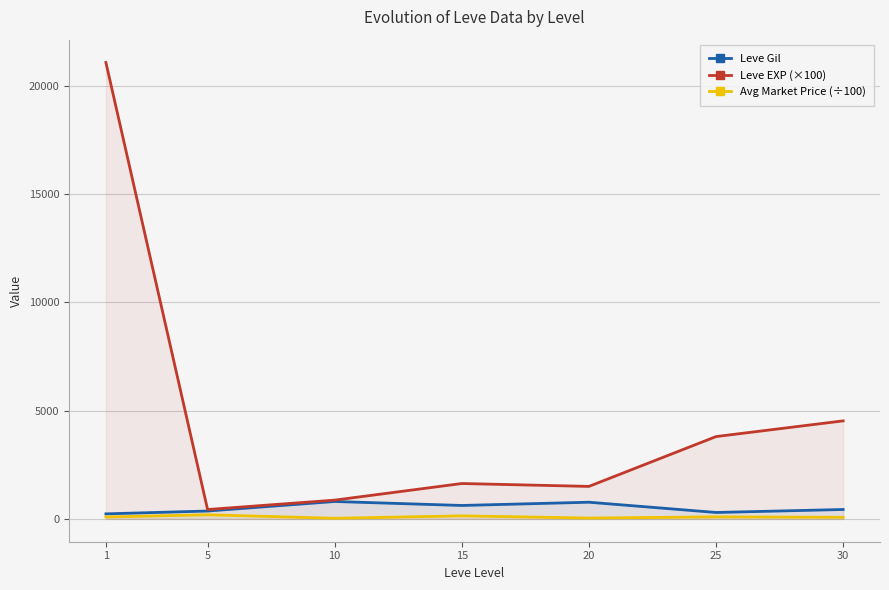

True or false: Leve Gil and Leve EXP (×100) cross at least once.

False